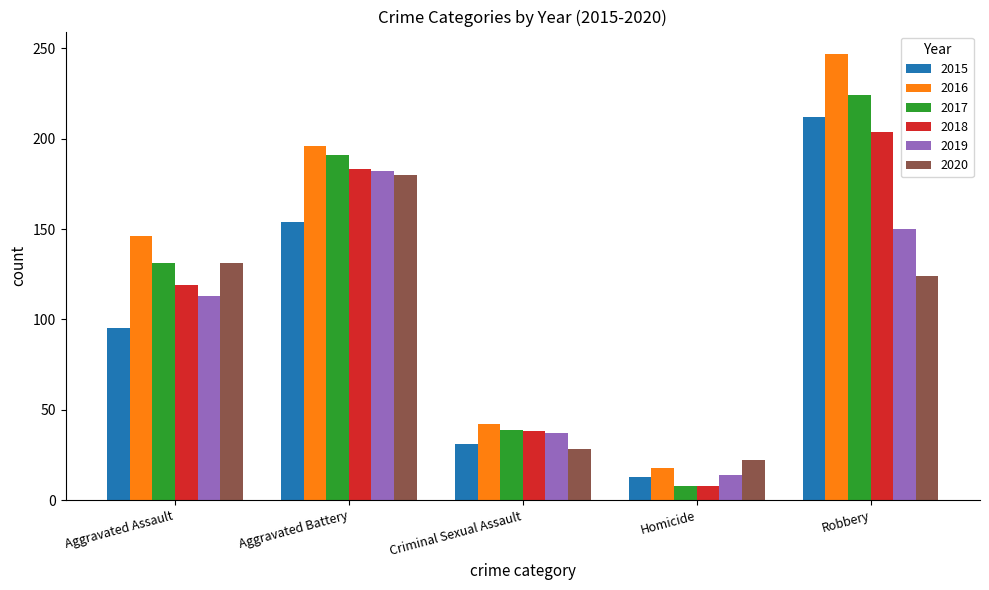

How many categories are shown in the chart?

5